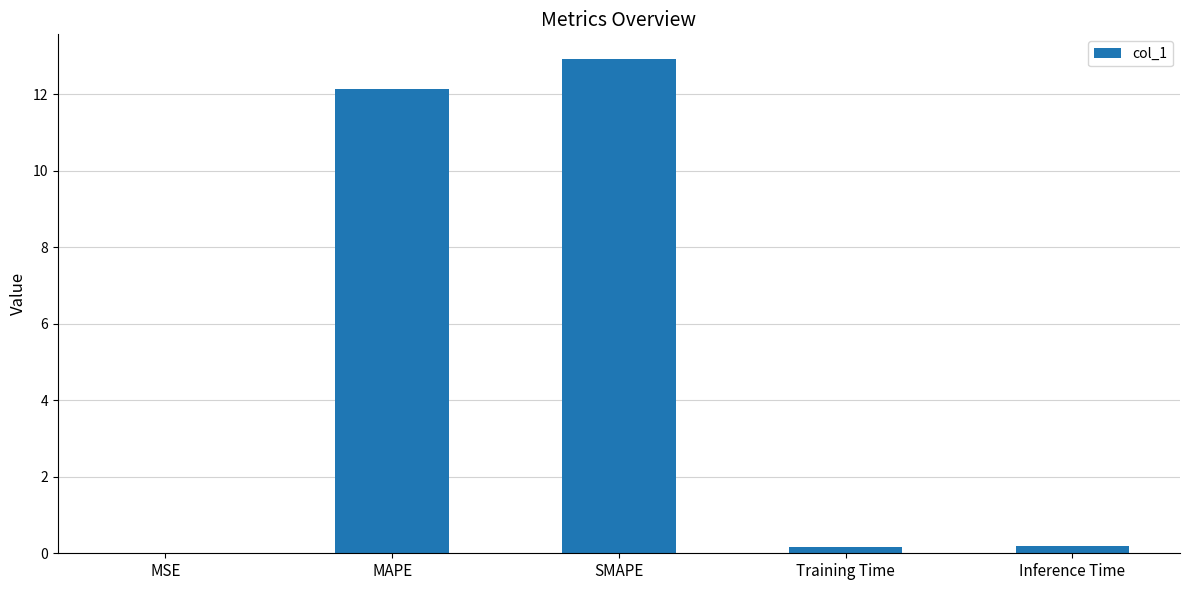

What is the sum of all values?

25.4